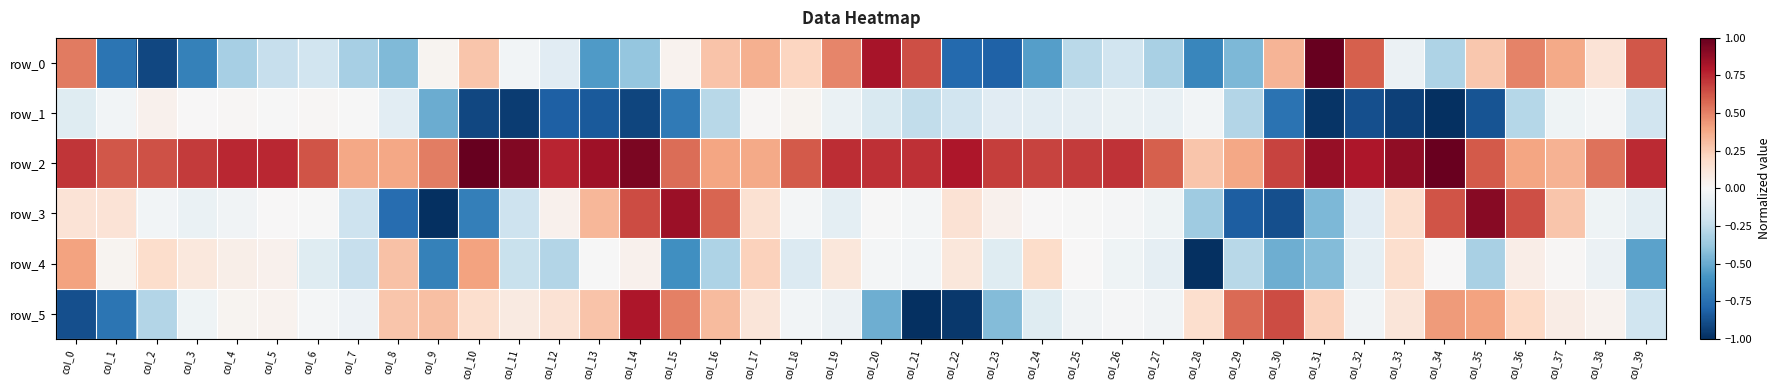

Reading left to right, list all the values displayed in this chart.

row_0: 0.5	-0.7	-0.9	-0.7	-0.3	-0.2	-0.2	-0.3	-0.4	0.0	0.3	-0.0	-0.1	-0.6	-0.4	0.0	0.3	0.4	0.2	0.5	0.8	0.6	-0.8	-0.8	-0.5	-0.3	-0.2	-0.3	-0.7	-0.4	0.3	1.0	0.6	-0.1	-0.3	0.3	0.5	0.4	0.1	0.6
row_1: -0.1	-0.0	0.0	0.0	0.0	-0.0	0.0	-0.0	-0.1	-0.5	-0.9	-0.9	-0.8	-0.8	-0.9	-0.7	-0.3	0.0	0.0	-0.1	-0.2	-0.2	-0.2	-0.1	-0.1	-0.1	-0.1	-0.1	-0.0	-0.3	-0.7	-1.0	-0.9	-0.9	-1.0	-0.9	-0.3	-0.0	-0.0	-0.2
row_2: 0.7	0.6	0.6	0.7	0.8	0.8	0.6	0.4	0.4	0.5	1.0	0.9	0.8	0.8	0.9	0.6	0.4	0.4	0.6	0.7	0.7	0.7	0.8	0.7	0.7	0.7	0.7	0.6	0.3	0.4	0.7	0.9	0.8	0.9	1.0	0.6	0.4	0.3	0.5	0.7
row_3: 0.1	0.1	-0.0	-0.1	-0.0	0.0	-0.0	-0.2	-0.8	-1.0	-0.7	-0.2	0.0	0.3	0.7	0.9	0.6	0.2	-0.0	-0.1	-0.0	-0.0	0.1	0.0	0.0	-0.0	-0.0	-0.0	-0.4	-0.8	-0.9	-0.4	-0.1	0.2	0.6	0.9	0.6	0.3	-0.0	-0.1
row_4: 0.4	0.0	0.2	0.1	0.1	0.0	-0.1	-0.2	0.3	-0.7	0.4	-0.2	-0.3	-0.0	0.0	-0.6	-0.3	0.2	-0.1	0.1	-0.0	-0.0	0.1	-0.1	0.2	0.0	-0.0	-0.1	-1.0	-0.3	-0.5	-0.4	-0.1	0.2	0.0	-0.3	0.1	0.0	-0.1	-0.5
row_5: -0.9	-0.7	-0.3	-0.0	0.0	0.0	-0.0	-0.0	0.3	0.3	0.2	0.1	0.1	0.3	0.8	0.5	0.3	0.1	-0.0	-0.1	-0.5	-1.0	-1.0	-0.4	-0.1	-0.0	-0.0	-0.0	0.2	0.6	0.7	0.2	-0.0	0.1	0.4	0.4	0.2	0.1	0.0	-0.2